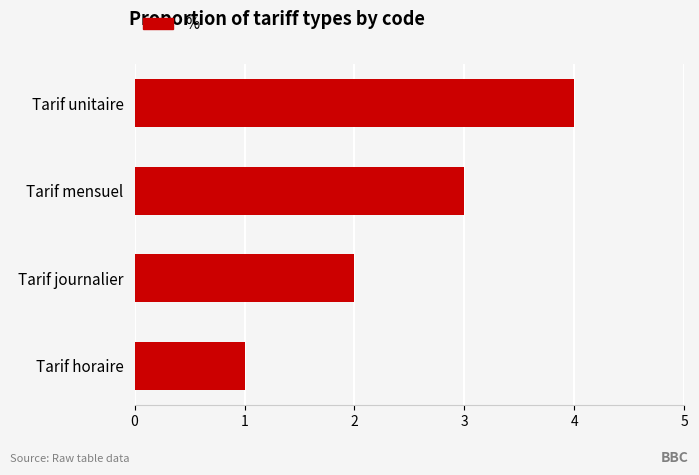

At which category does the chart reach its peak across all series?

Tarif unitaire